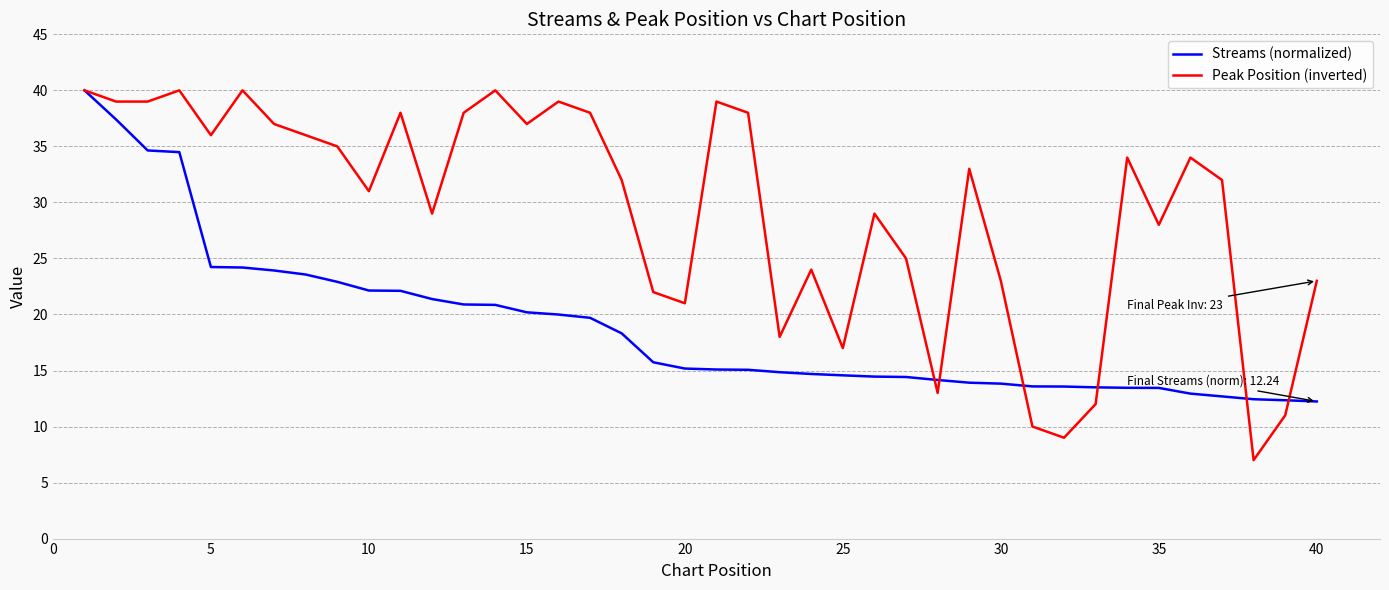

Which series has the largest total across all categories?

Peak Position (inverted)